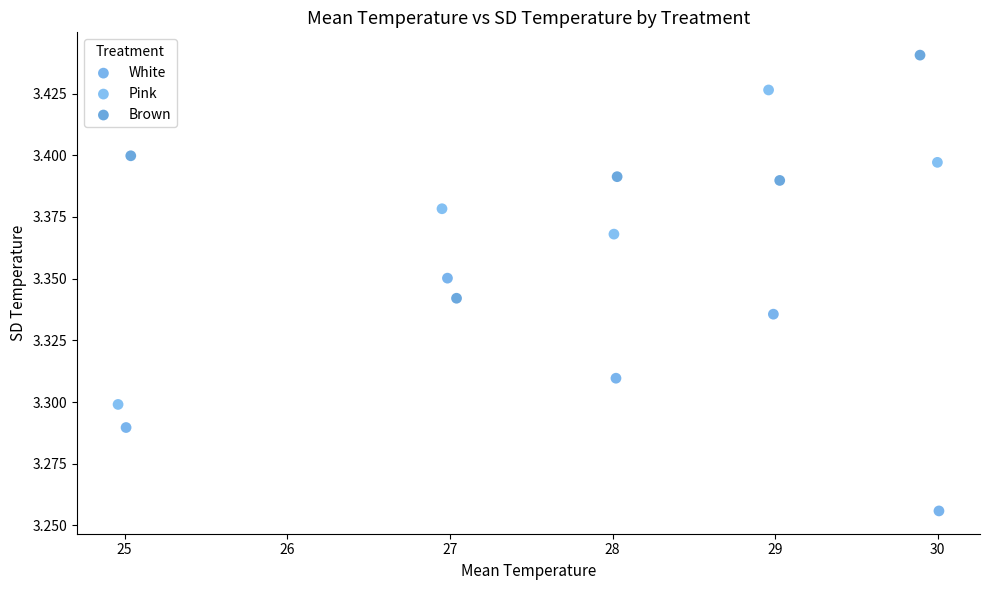

Which series reaches the minimum Y coordinate?

White